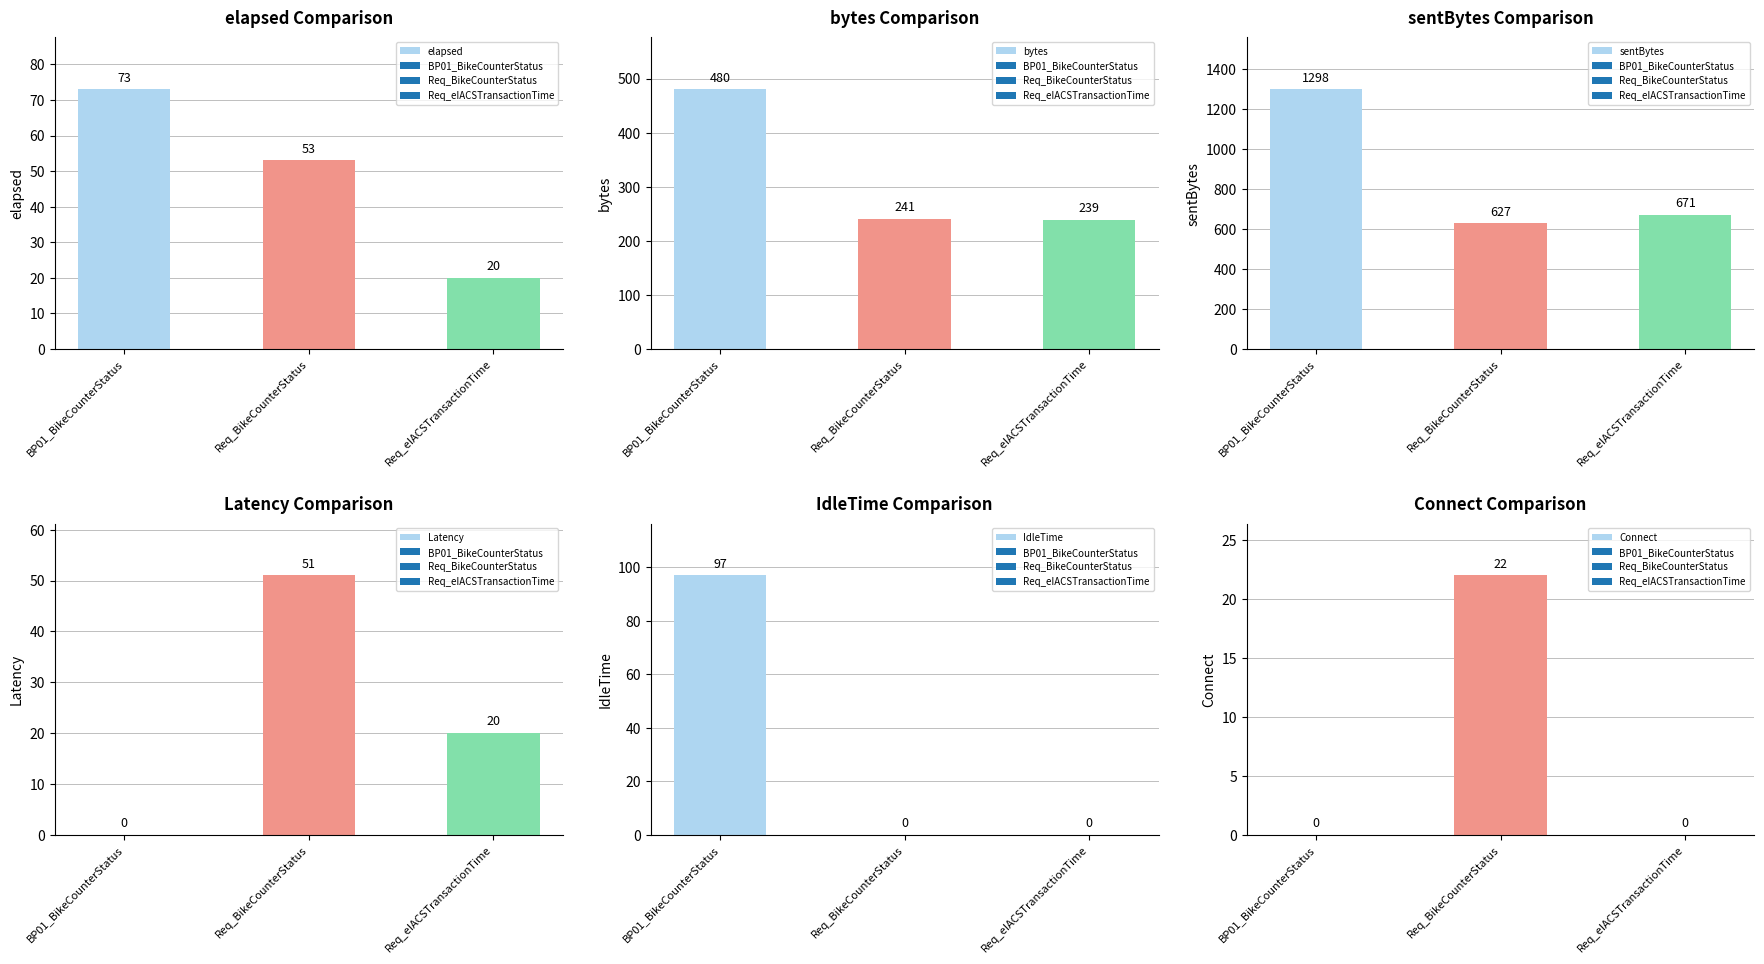

The elapsed series shows 10 at Req_eIACSTransactionTime. True or false?

False